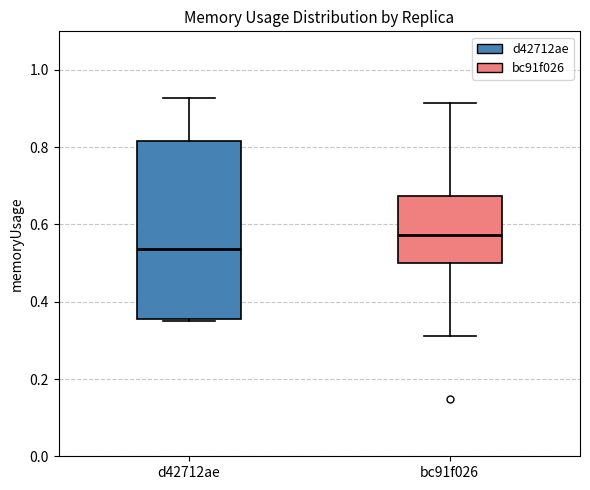

Reading left to right, transcribe this box plot: for each box, give where its median line is, the range the box spans, and where its two whiskers end, as read against the y-axis. The values are not printed on the chart, so give them approximately, as read against the axis.

d42712ae: median 0.54, box 0.36 to 0.82, whiskers 0.36 to 0.92
bc91f026: median 0.58, box 0.50 to 0.68, whiskers 0.32 to 0.92